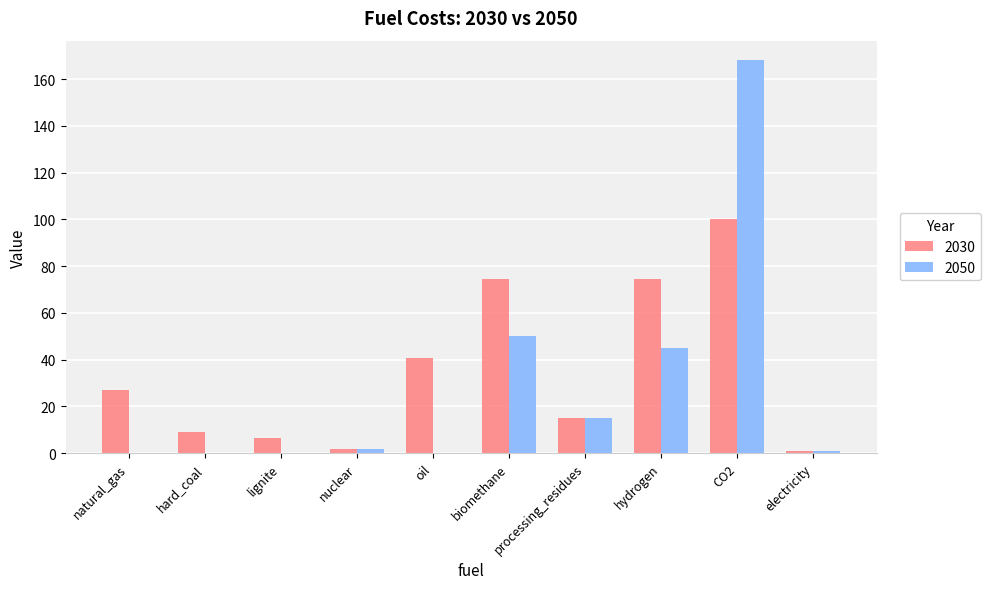

Which series changed the most between lignite and processing_residues?

2050